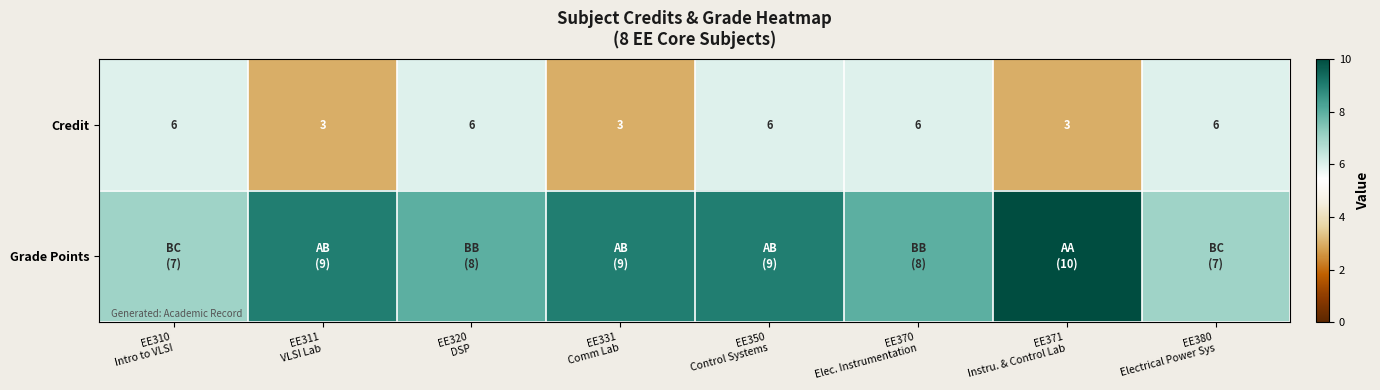

How many Credit values are between 3 and 6?

8